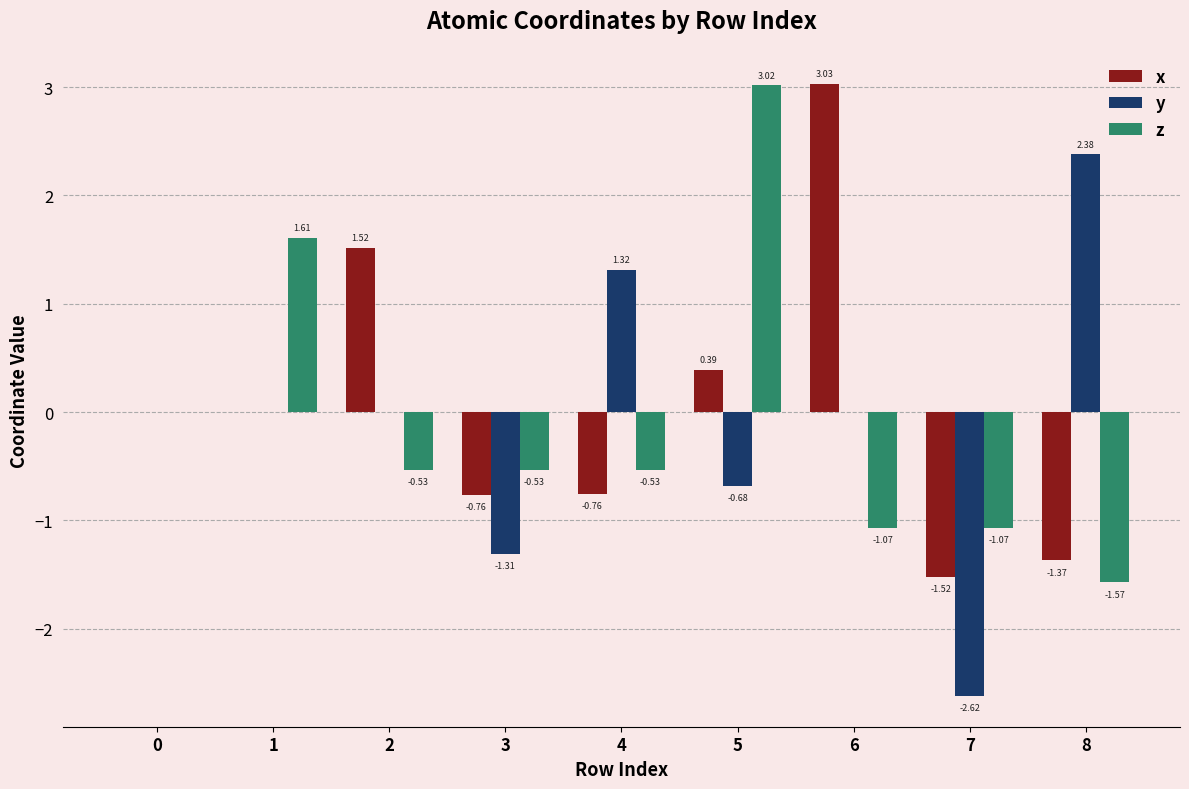

Between 7 and 8, which series saw the biggest shift?

y